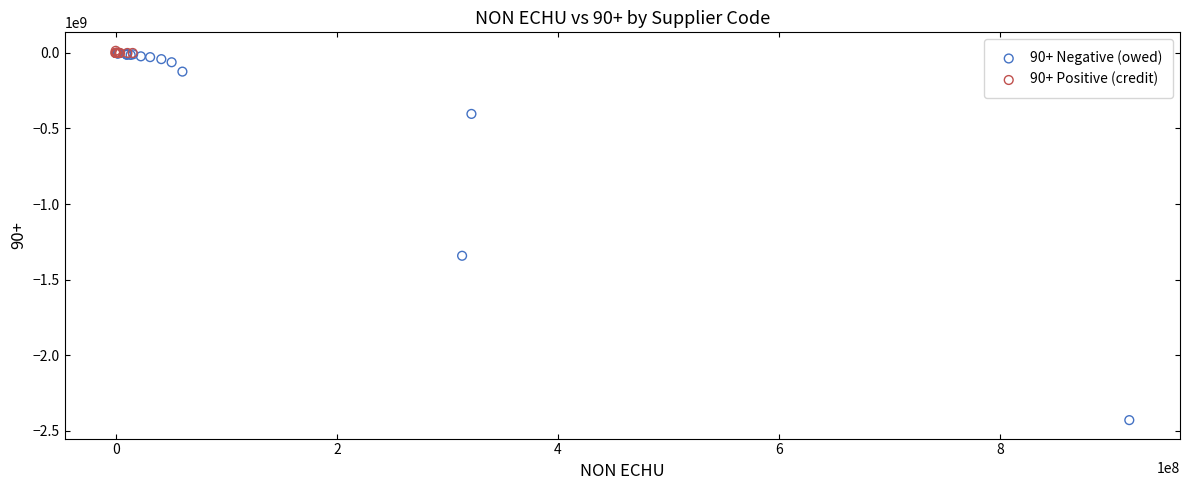

Which series contains the lowest Y value?

90+ Negative (owed)